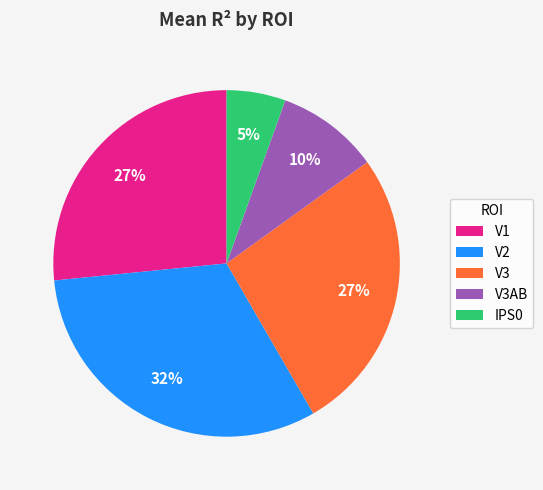

The V2 slice represents 18% of the pie. True or false?

False